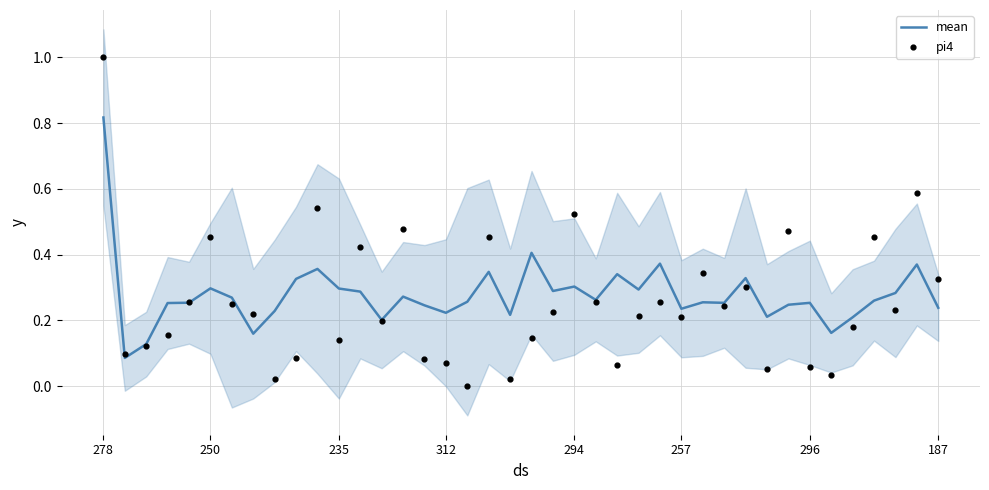

Which series contains the lowest Y value?

pi4